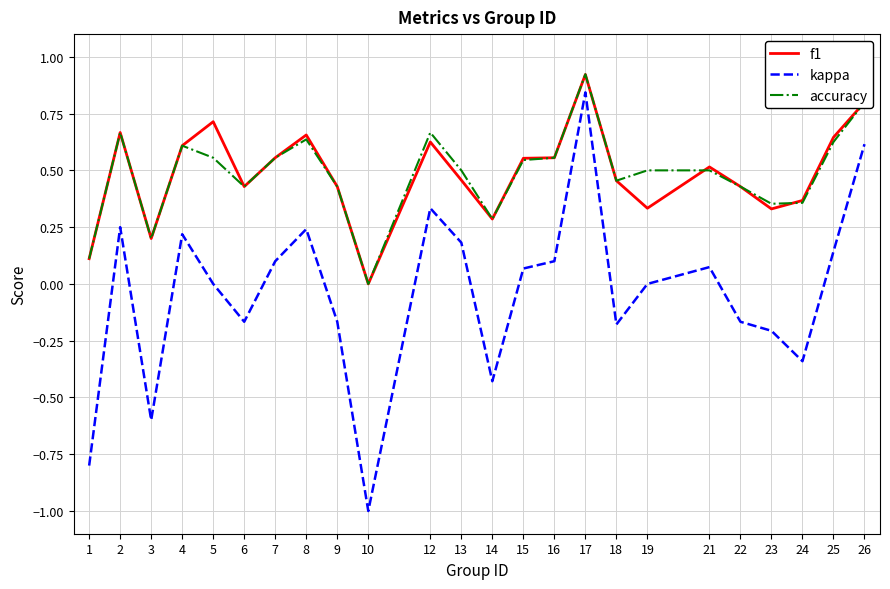

Is the value of kappa at 15 greater than the value of accuracy at 12?

No